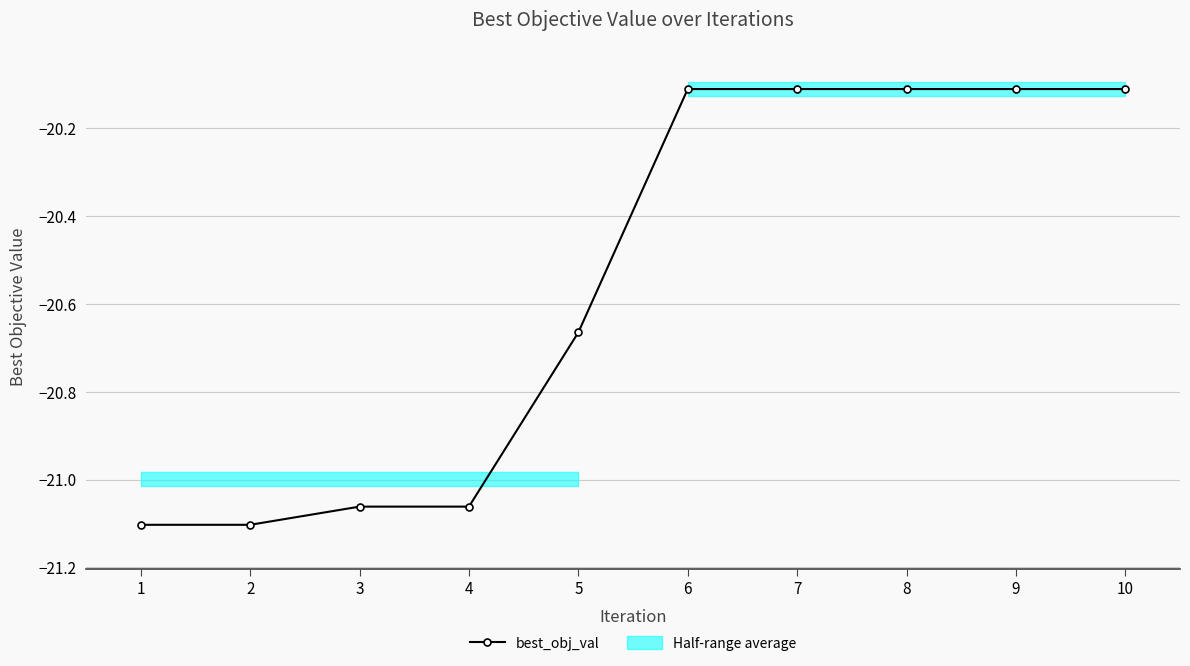

The chart shows a value of -20.1 at 6. True or false?

True